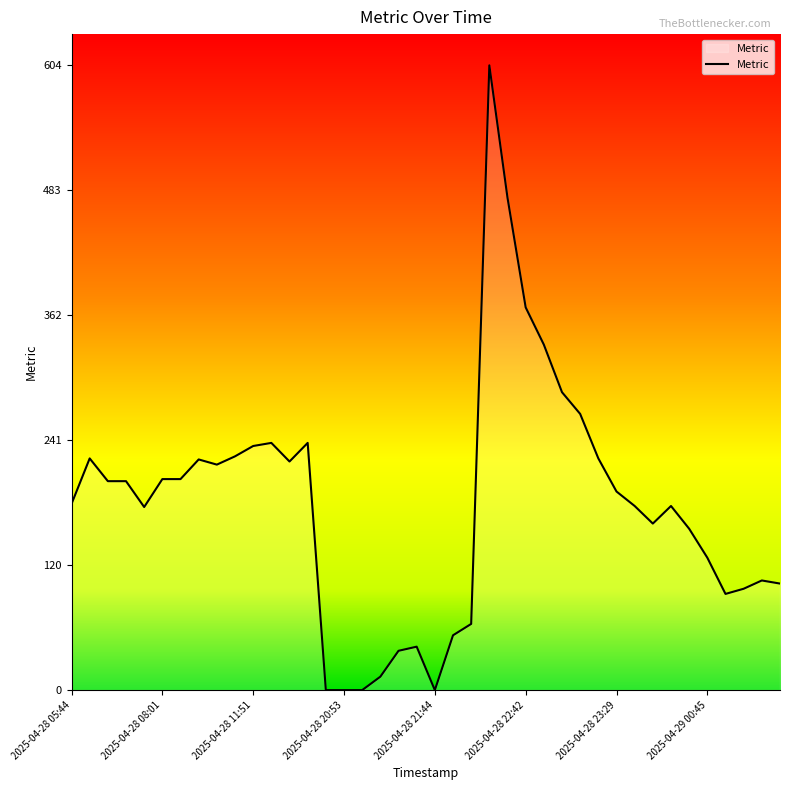

What is the maximum value shown in the chart?

604